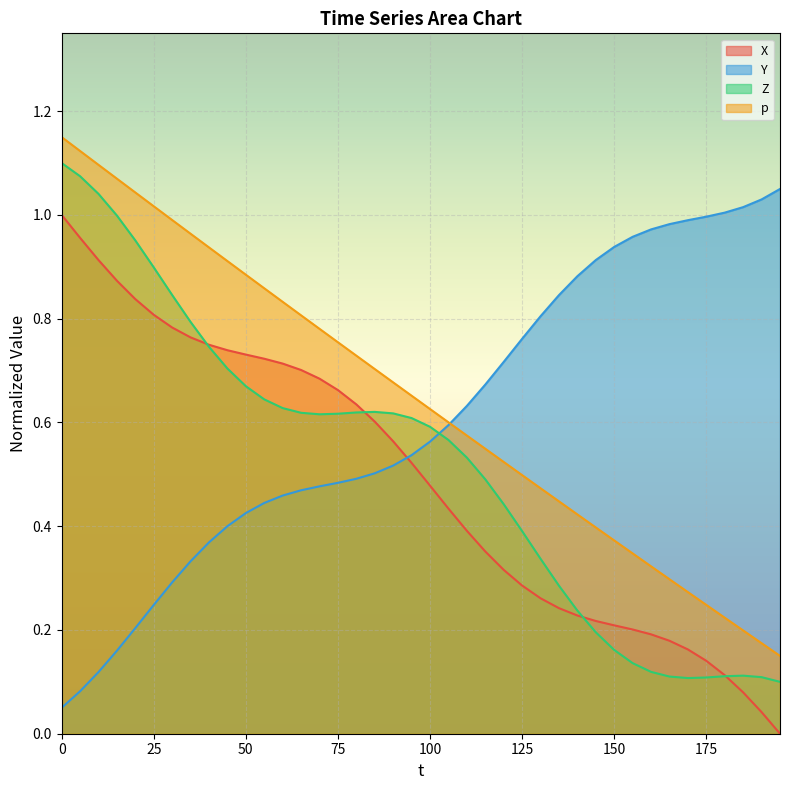

Is the value of Y at 125 greater than the value of X at 50?

Yes